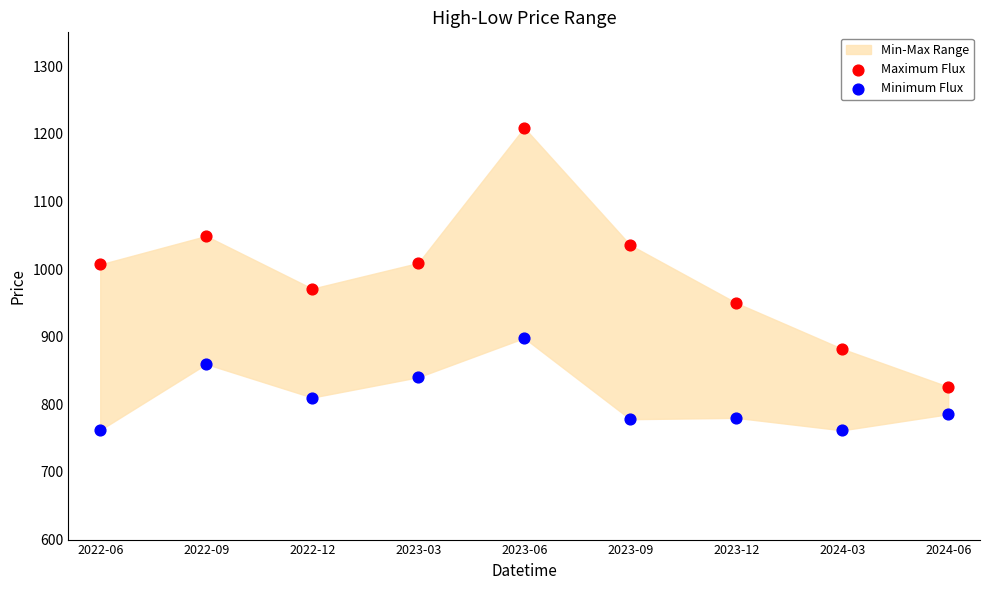

Which series contains the highest Y value?

Maximum Flux